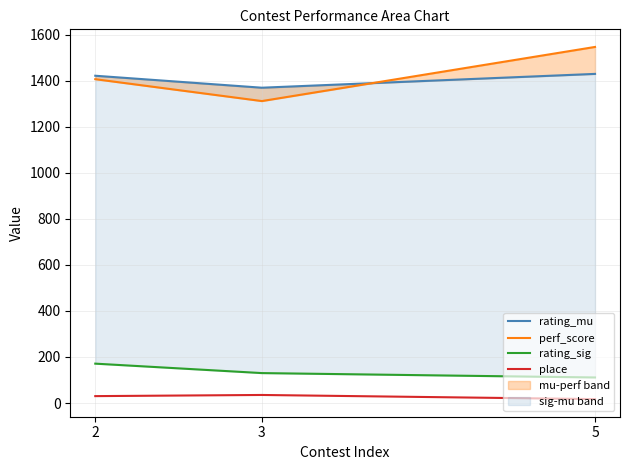

What is the value of the place point at the 2nd from the left?

35